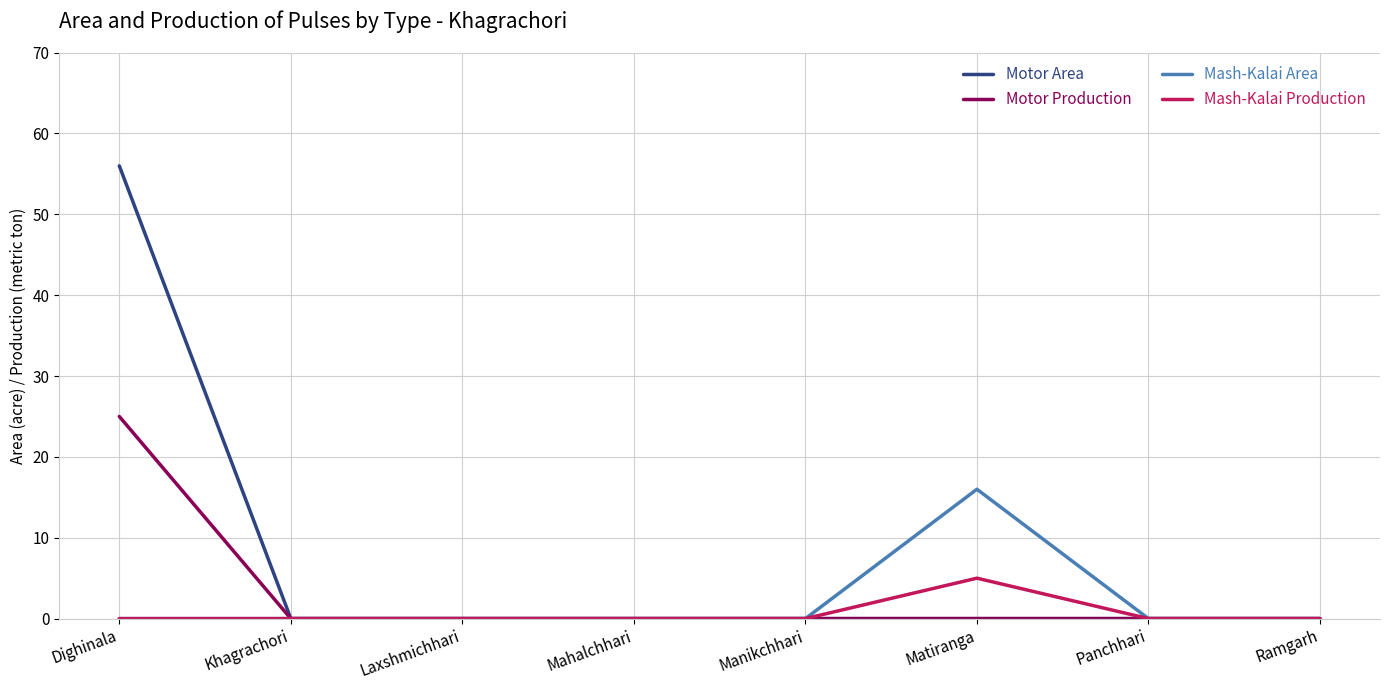

Is it true that Motor Area equals 31 at Khagrachori?

False